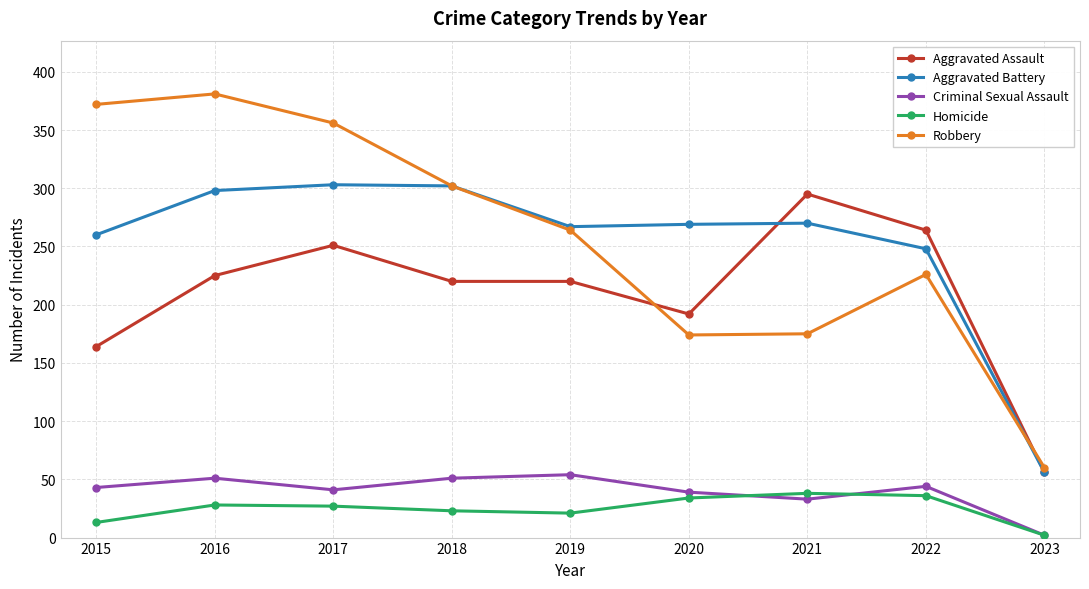

What is the spread (max minus min) of values at 2019?

246